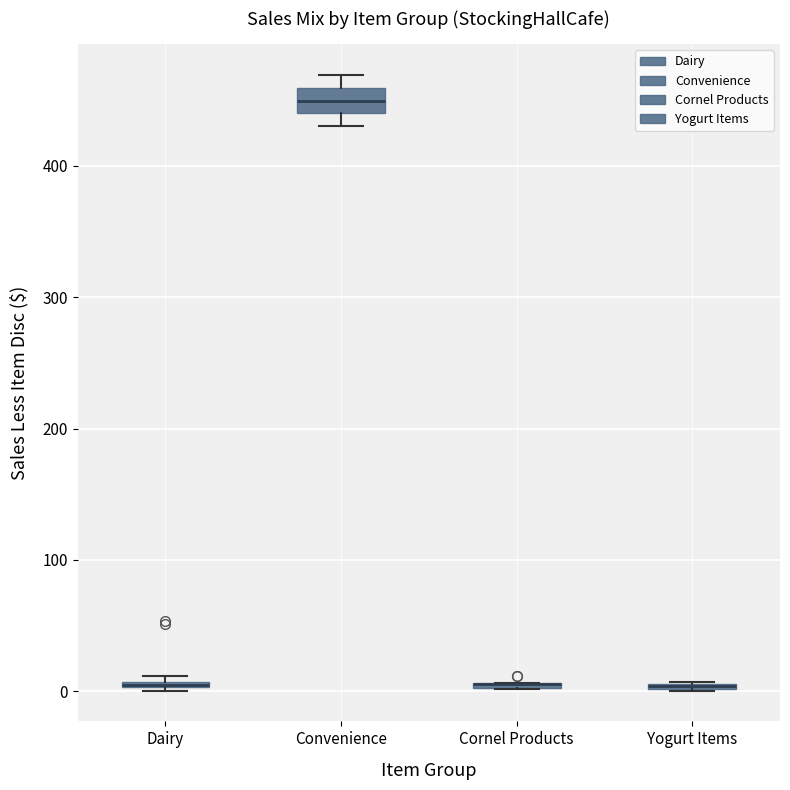

Where is the upper edge of the box for Cornel Products on the y-axis? The values are not printed on the chart, so give them approximately, as read against the axis.

10